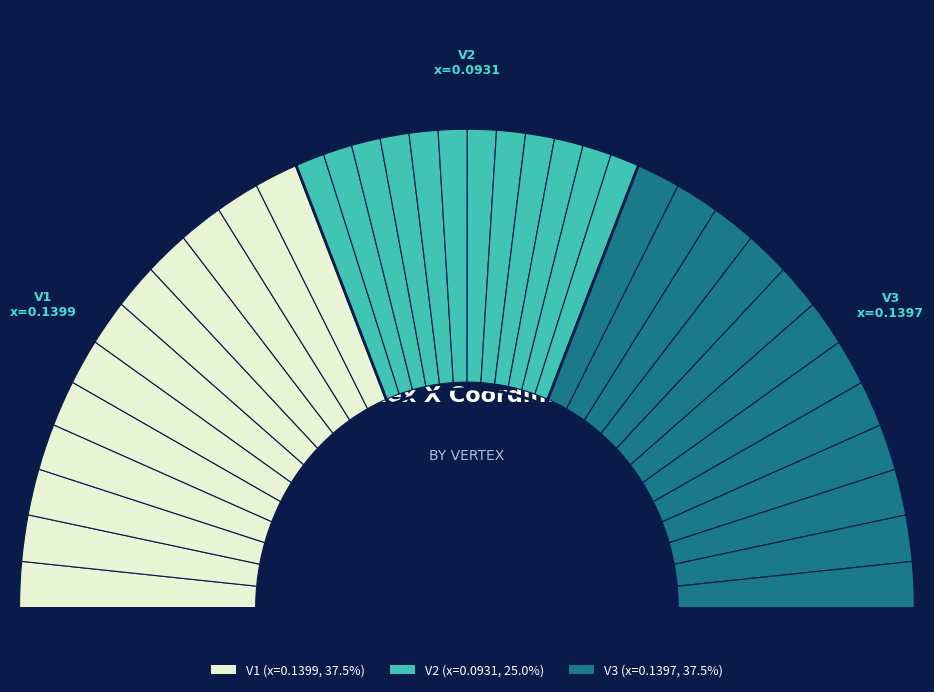

Rank the categories by value from highest to lowest.

V1, V3, V2